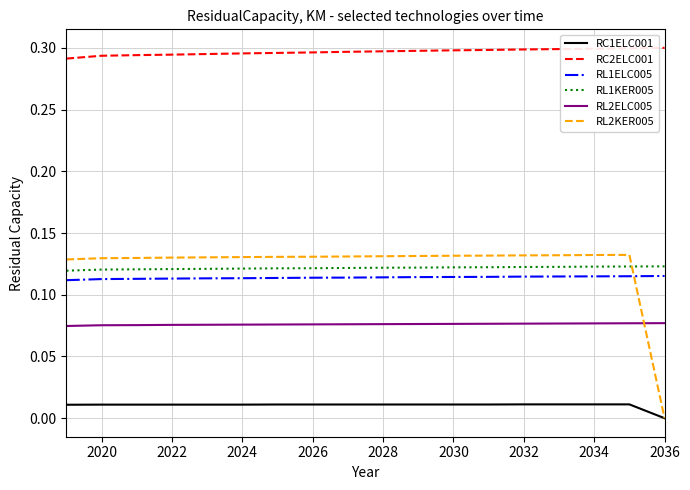

True or false: RC1ELC001 and RC2ELC001 intersect in this chart.

False